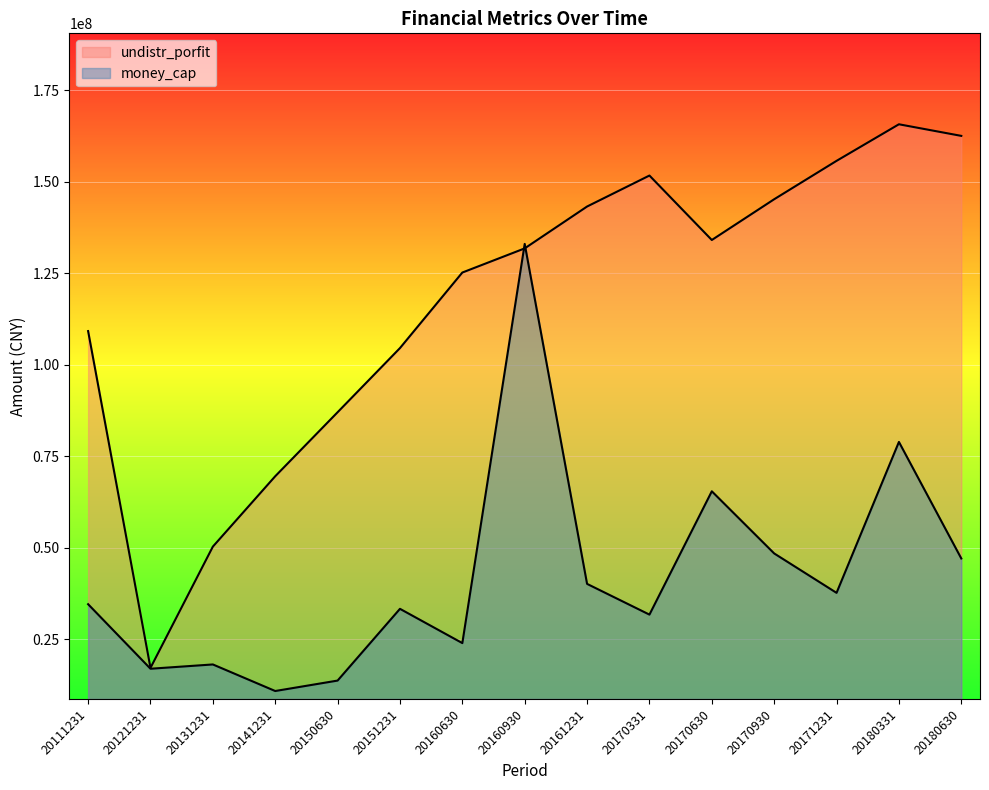

Reading right to left, list all the values displayed in this chart.

undistr_porfit: 162542380.7	165713234.1	155715522.9	145224686.1	134085926.0	151702619.8	143235965.1	131794642.8	125192319.0	104546476.5	87012784.4	69515269.7	50281483.6	17134553.9	109190018.8
money_cap: 47042107.6	78896437.6	37647499.7	48417645.9	65402391.5	31698685.5	40099005.0	133014951.2	23912774.8	33279486.2	13669986.9	10816152.7	18077664.0	16904679.4	34542185.9